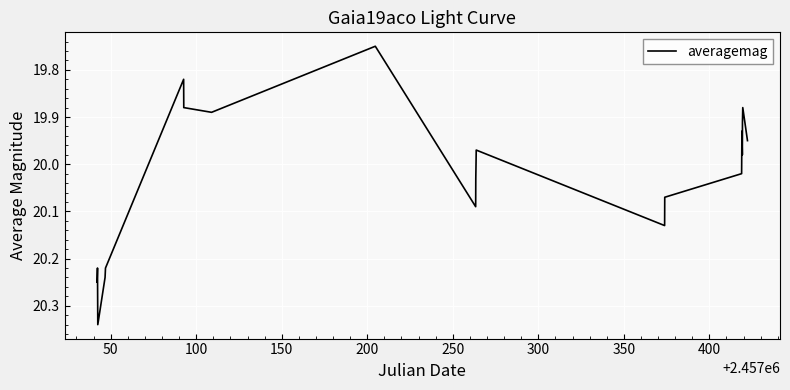

What is the difference between the maximum and minimum values?

0.6